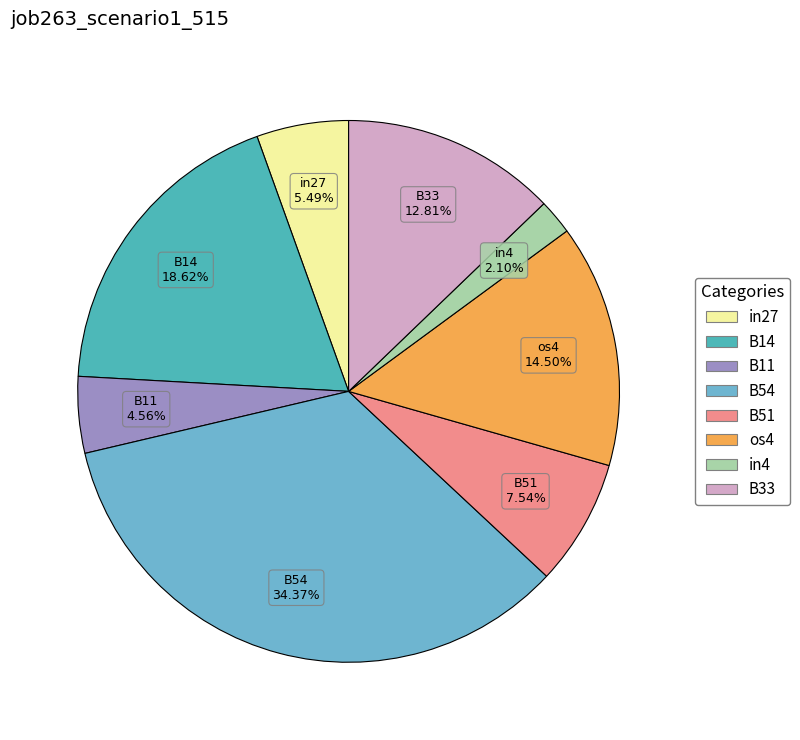

To the nearest percent, what percentage of the pie is B51?

8%